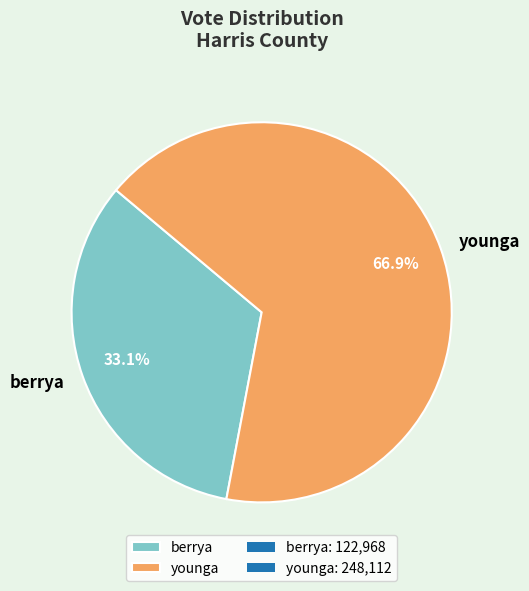

To the nearest percent, what is the difference between the largest and smallest slice percentages?

34%